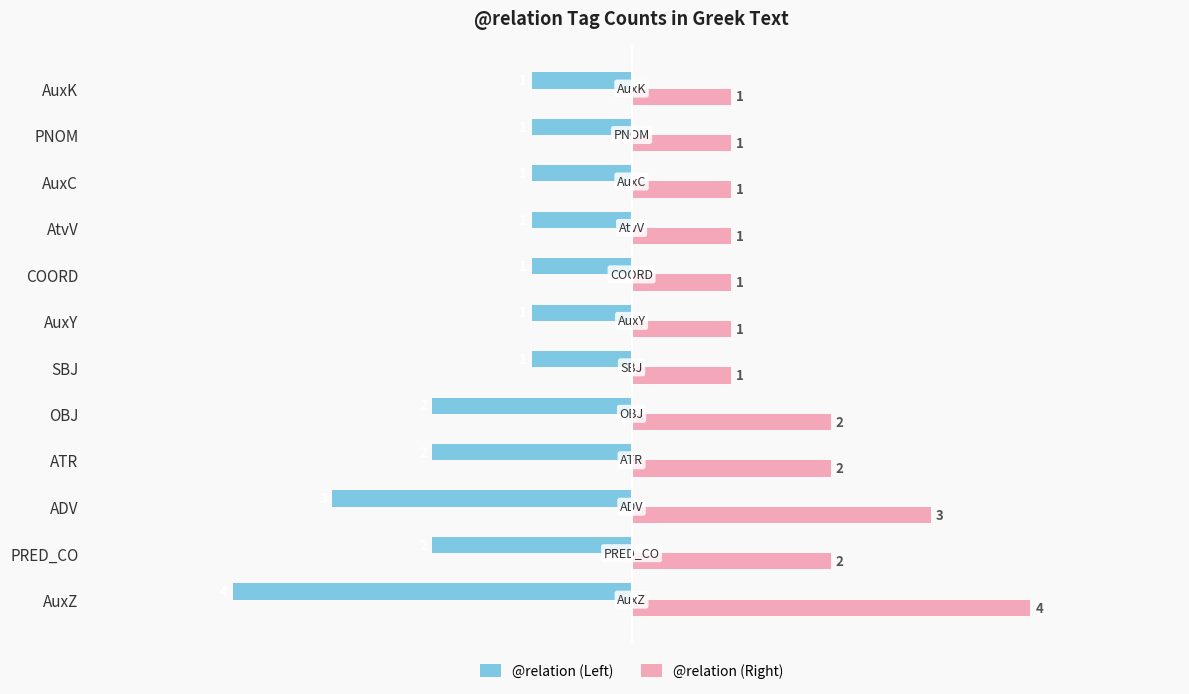

Is the value of @relation (Right) at AuxK greater than the value of @relation (Left) at AtvV?

Yes